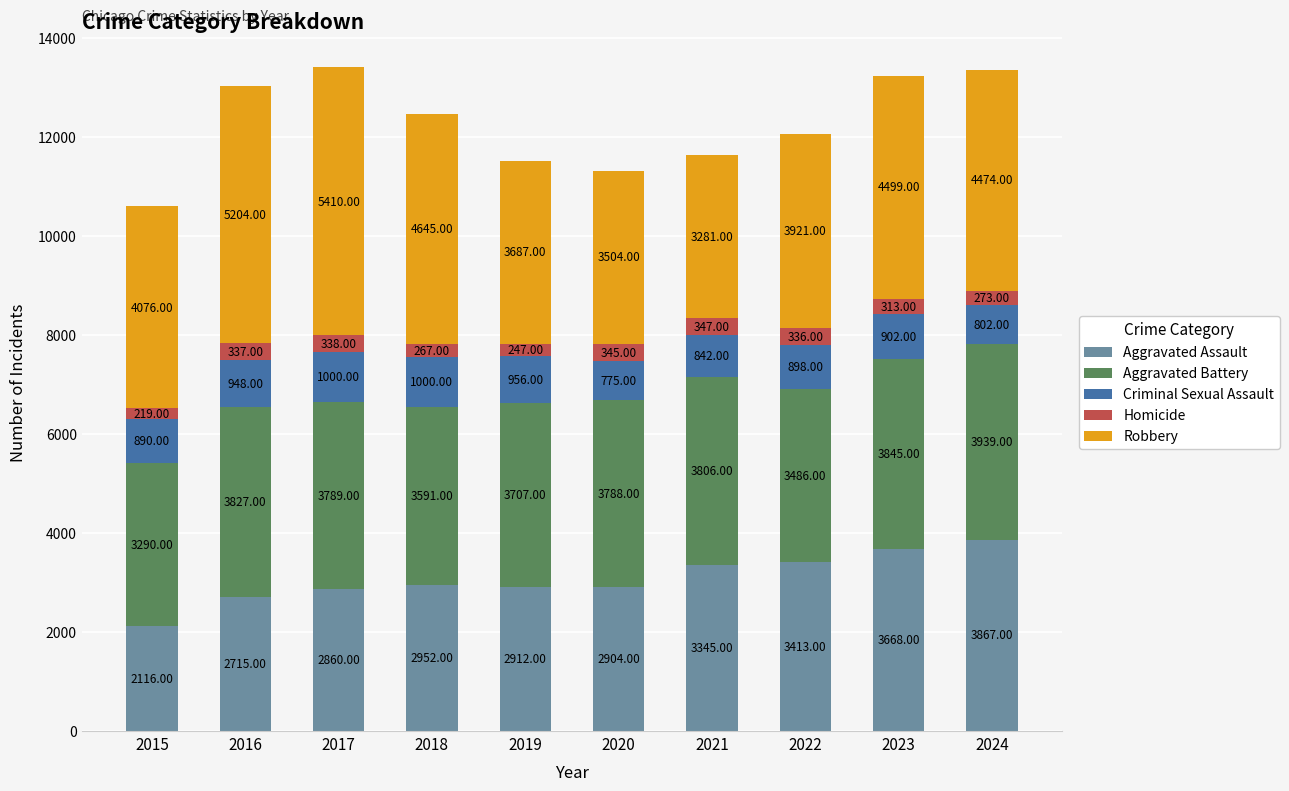

What is the total value across all series at 2016?

13031